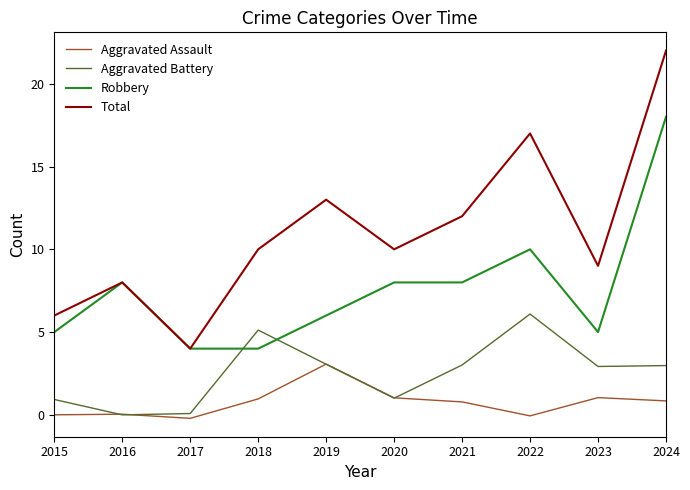

At which category does the chart reach its peak across all series?

2024